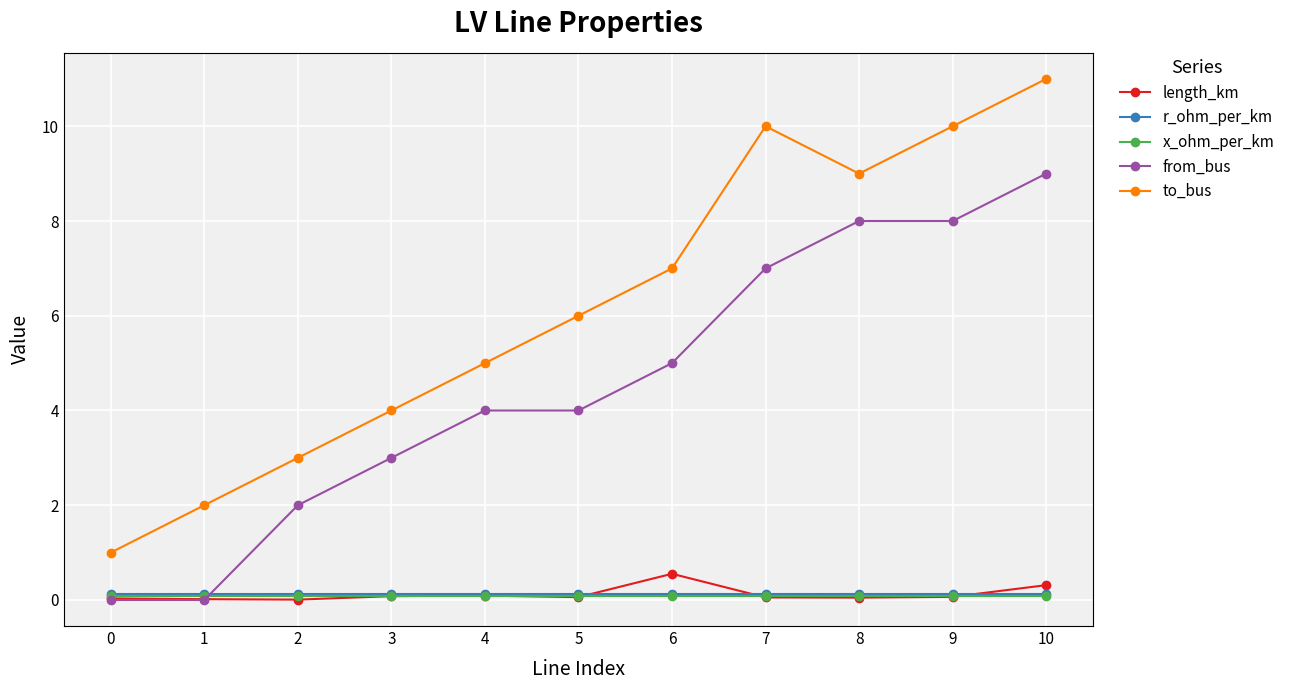

In to_bus, how many points are lower than both neighbors (excluding endpoints)?

1